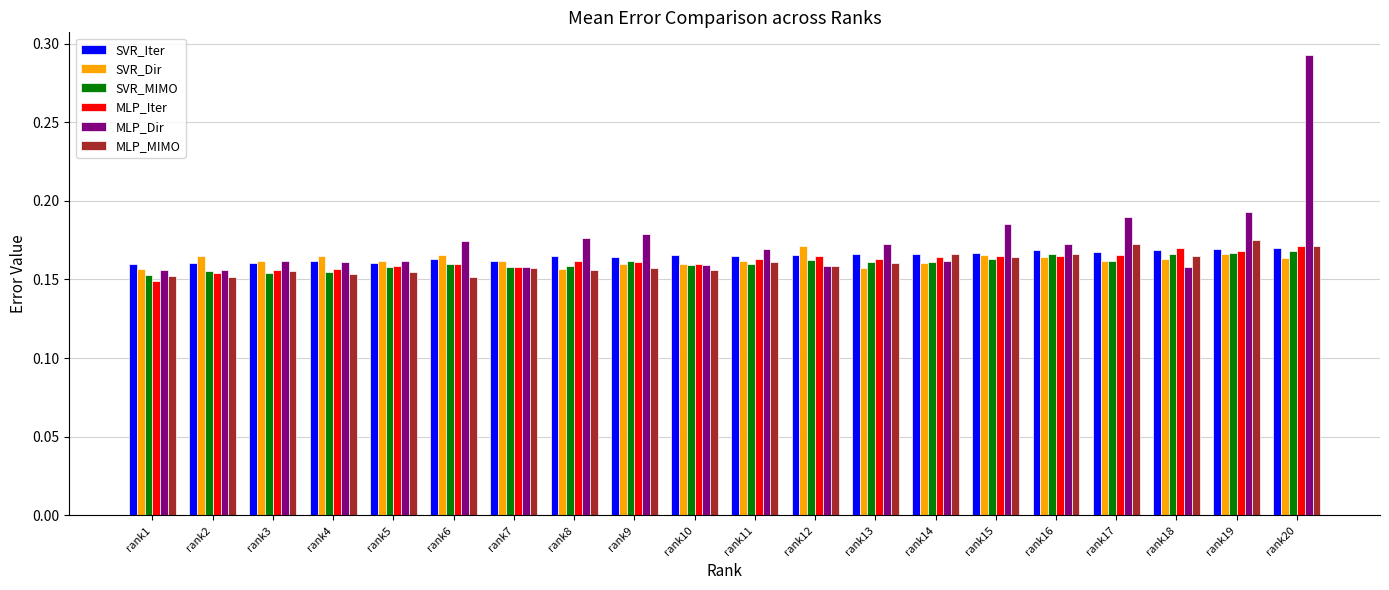

At which category does the chart reach its peak across all series?

rank20